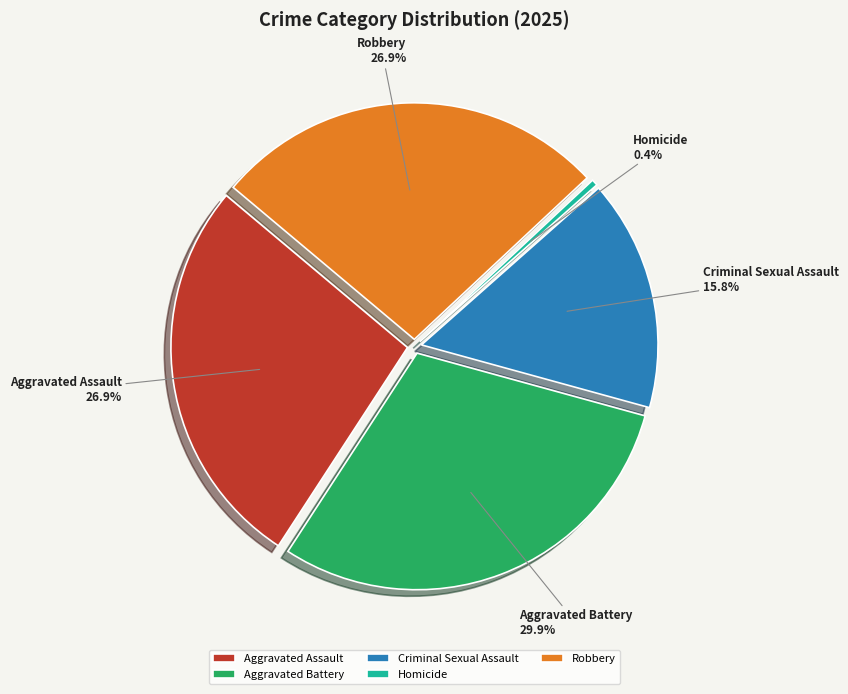

Does Robbery account for over 50% of the chart?

No